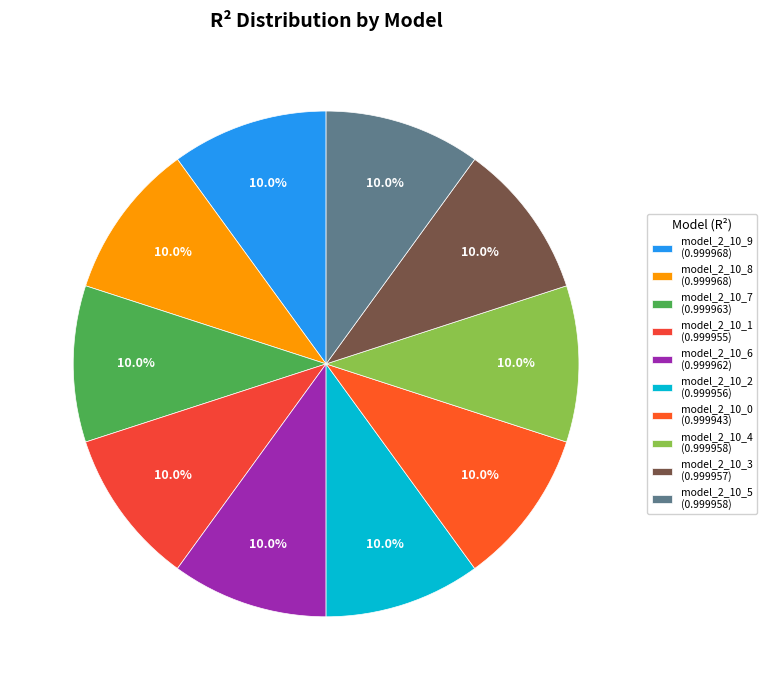

Which slice is the largest?

model_2_10_9